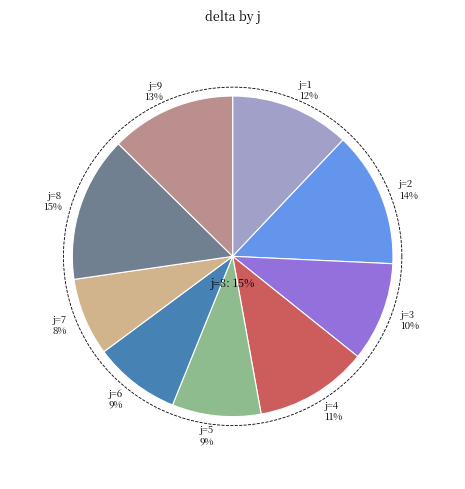

How many segments does this pie chart have?

9